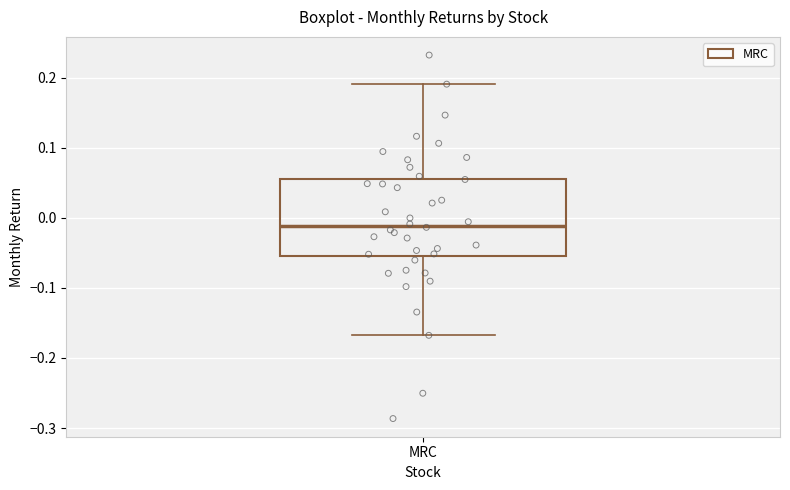

Transcribe this box plot: give where the median line is, the range the box spans, and where the two whiskers end, as read against the y-axis. The values are not printed on the chart, so give them approximately, as read against the axis.

median -0.01, box -0.05 to 0.06, whiskers -0.17 to 0.19